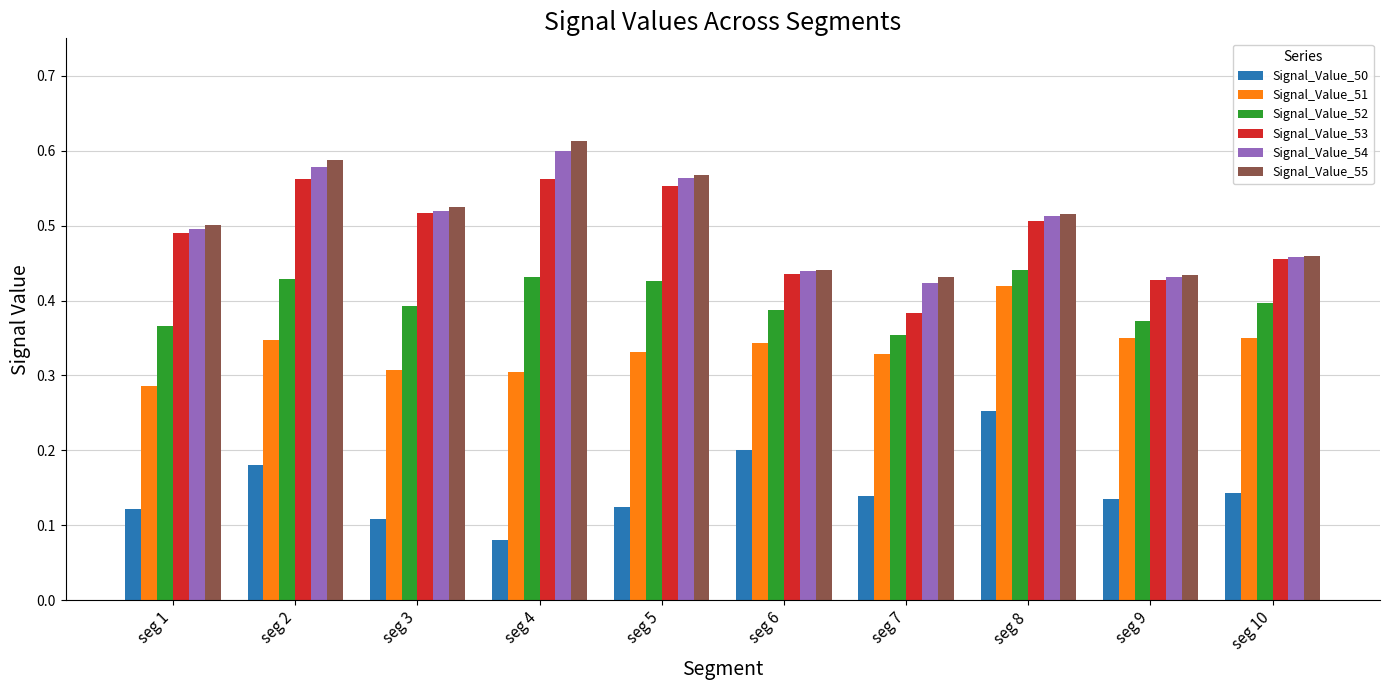

List the series in order of their peak value, highest first.

Signal_Value_55, Signal_Value_54, Signal_Value_53, Signal_Value_52, Signal_Value_51, Signal_Value_50